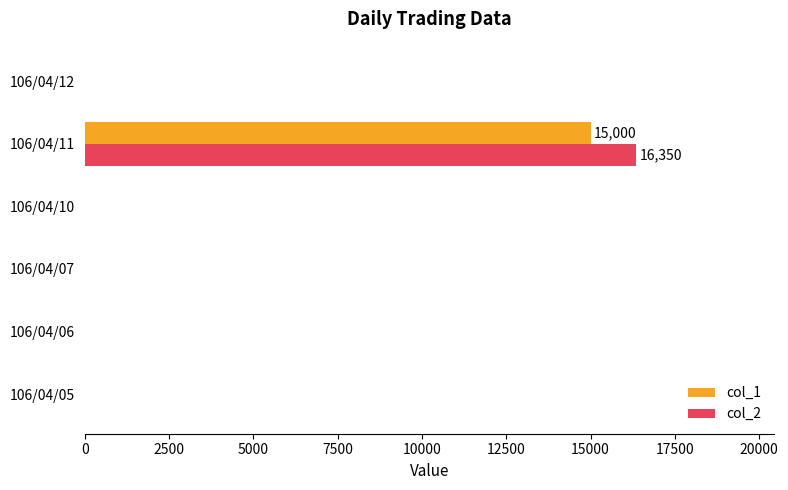

What is the average value of the col_2 series?

2725